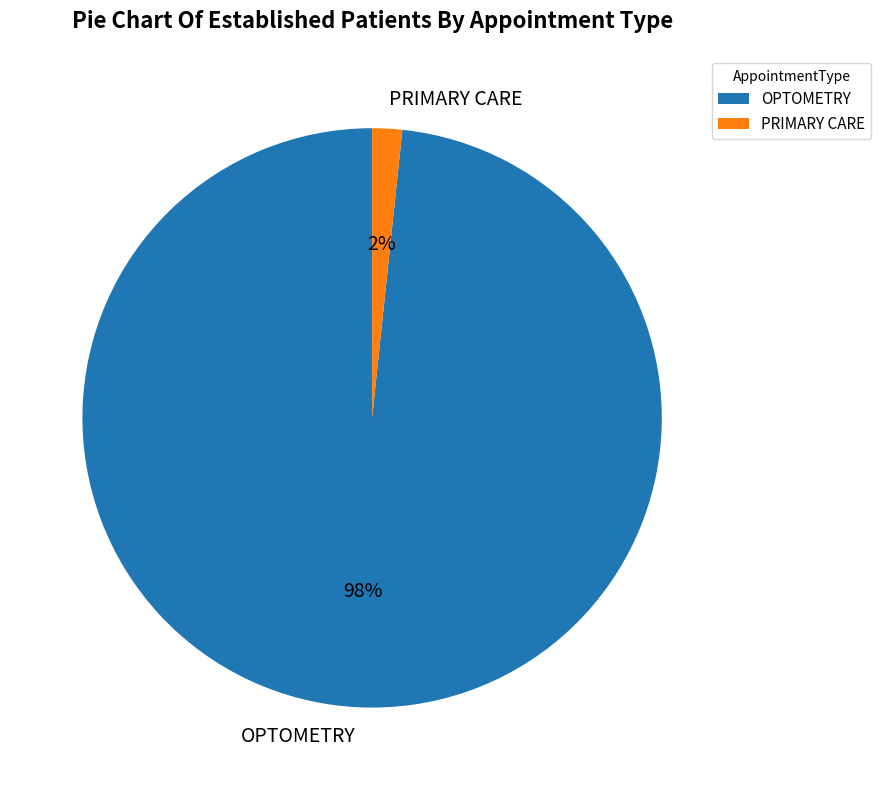

True or false: PRIMARY CARE accounts for 11% of the total.

False